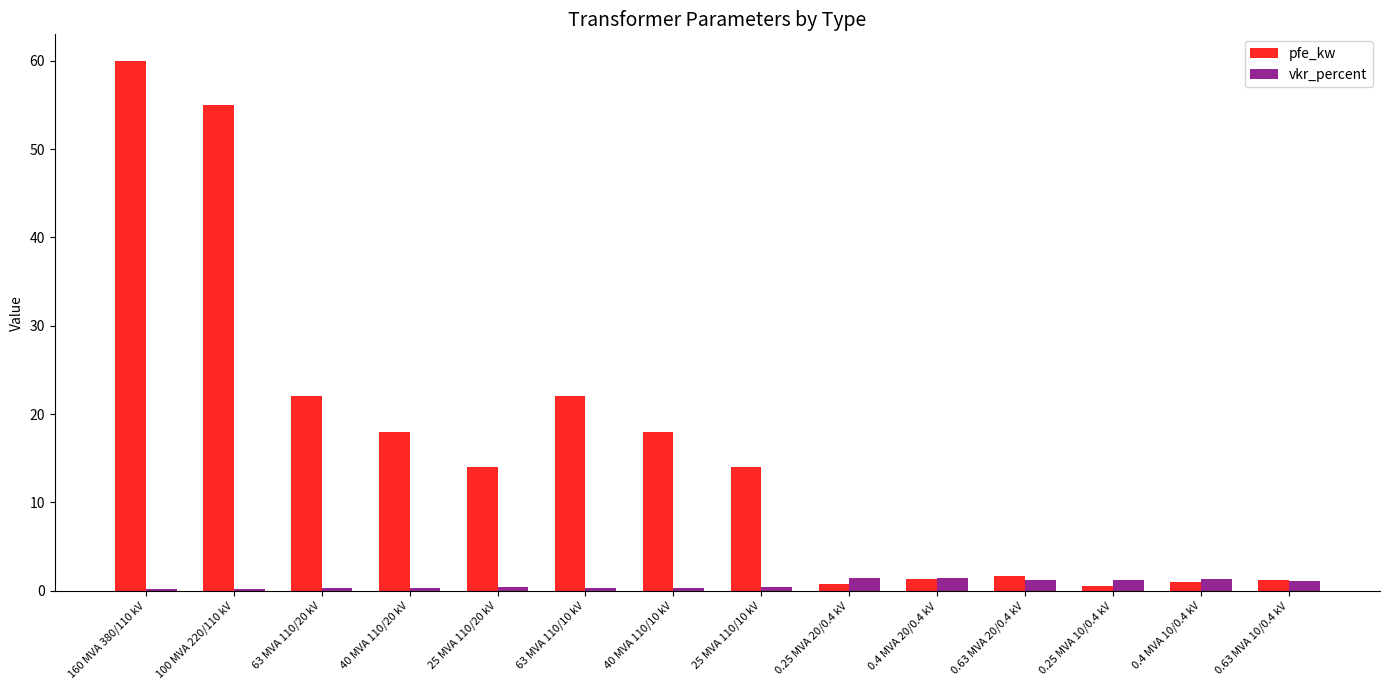

At which category is the sum across all series the highest?

160 MVA 380/110 kV